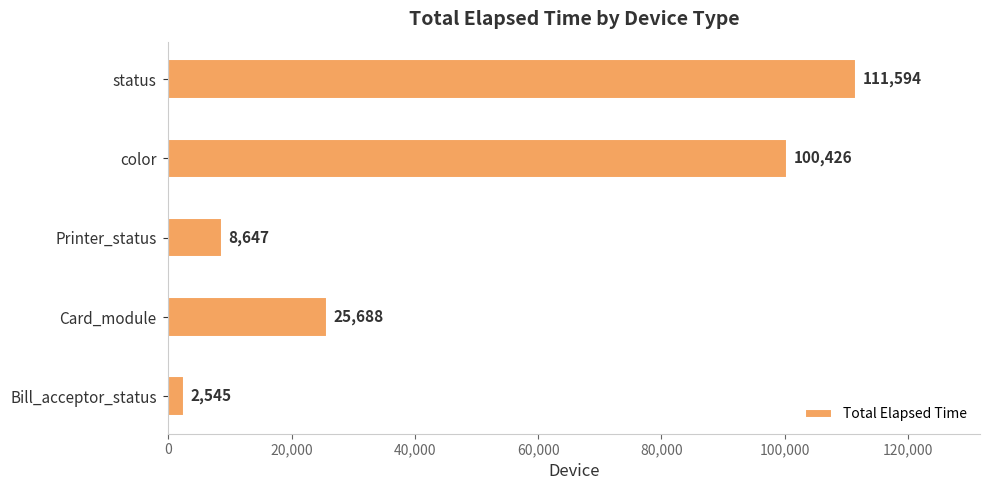

At which category does the chart reach its peak across all series?

status